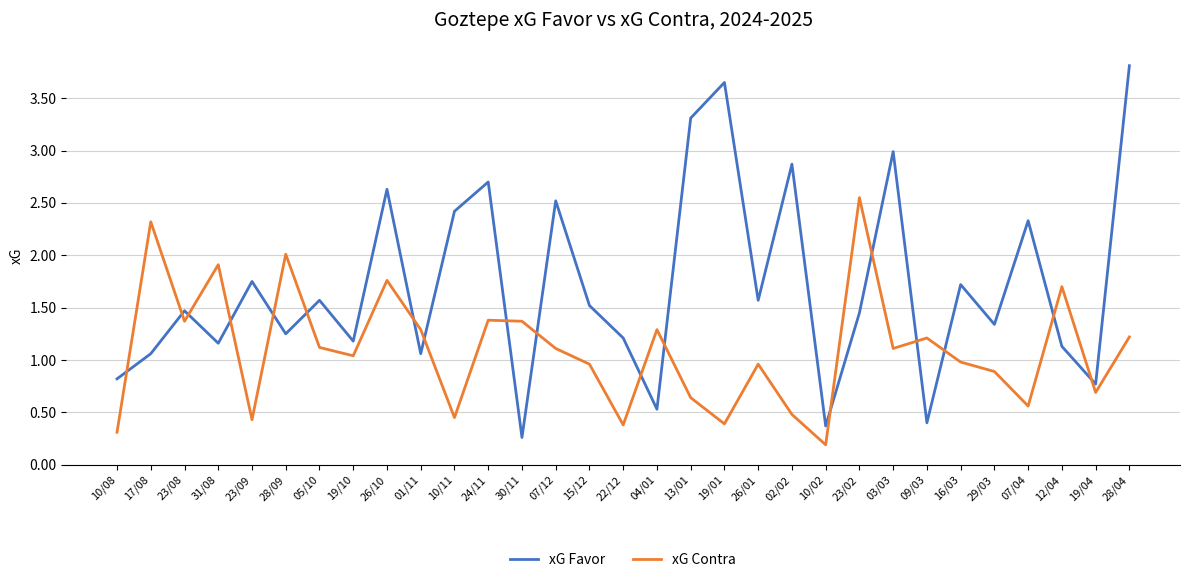

Rank the series by their maximum value, from lowest to highest.

xG Contra, xG Favor